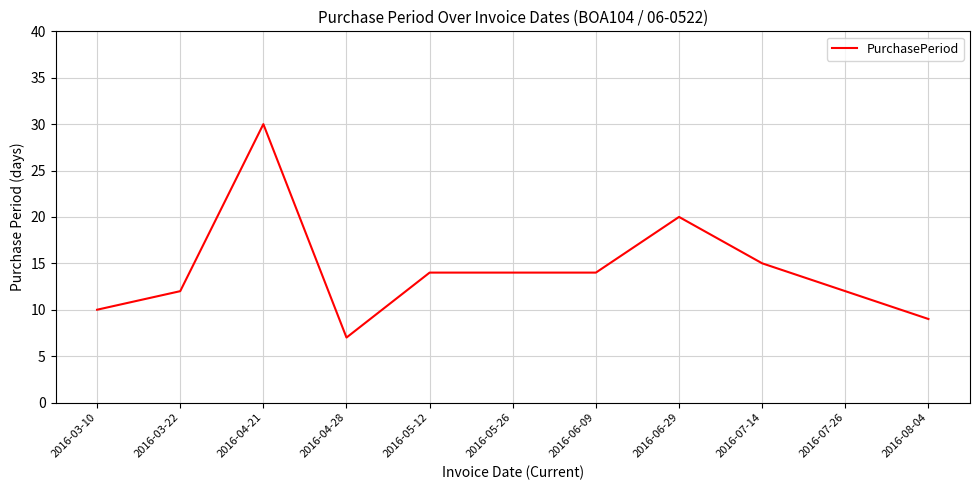

What is the change in value from 2016-04-21 to 2016-04-28?

-23